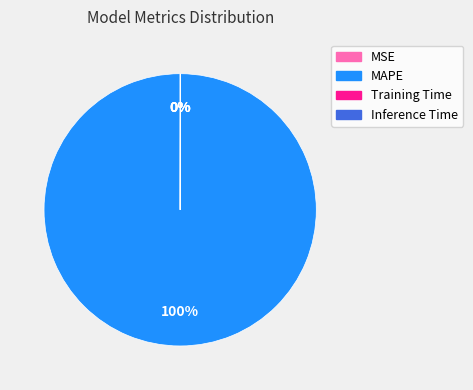

The MAPE slice represents 100% of the pie. True or false?

True